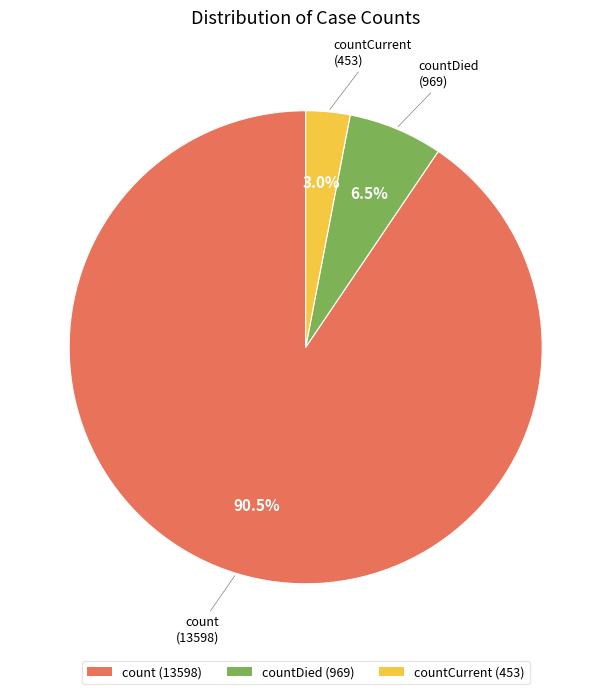

Which has a higher value, countCurrent (453) or count (13598)?

count (13598)